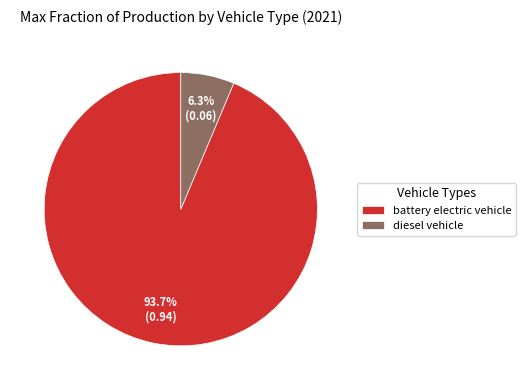

What is the majority slice?

battery electric vehicle